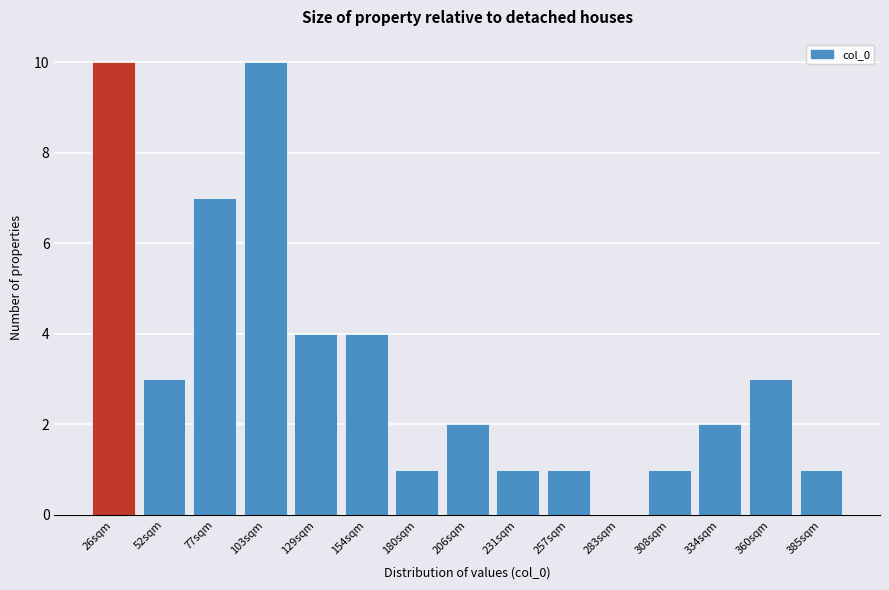

Reading left to right, list all the values displayed in this chart.

26sqm=10	52sqm=3	77sqm=7	103sqm=10	129sqm=4	154sqm=4	180sqm=1	206sqm=2	231sqm=1	257sqm=1	283sqm=0	308sqm=1	334sqm=2	360sqm=3	385sqm=1